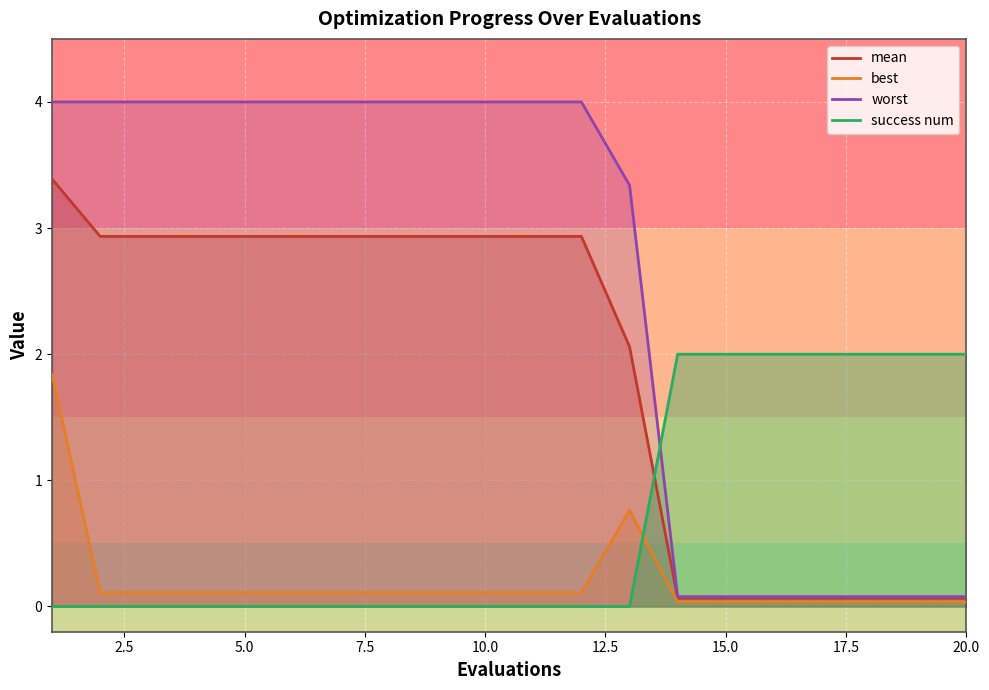

True or false: success num has a value of 0.0 at 10.0.

True